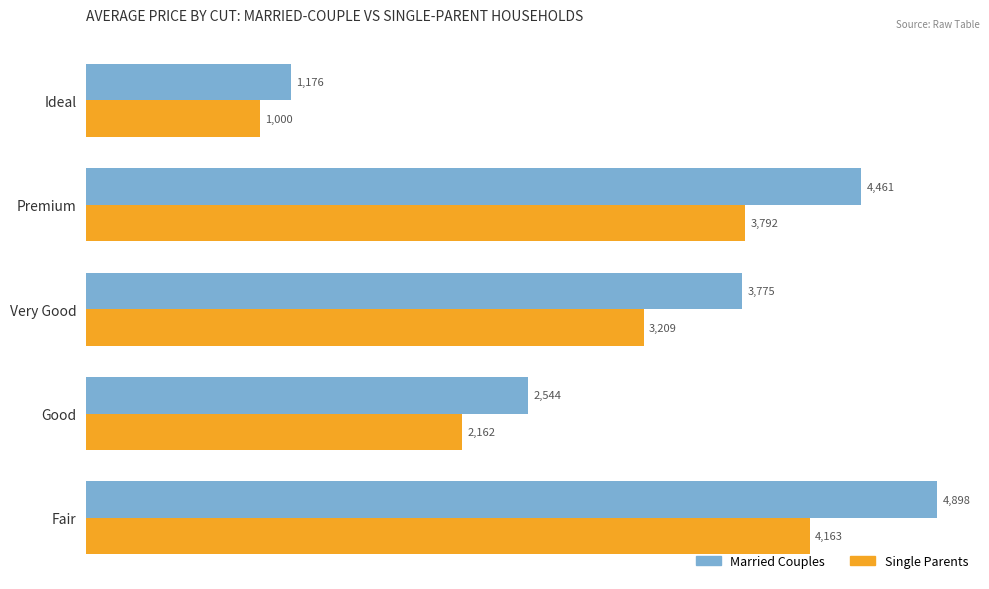

What is the difference between the maximum and second lowest values in the Married Couples series?

2354.2